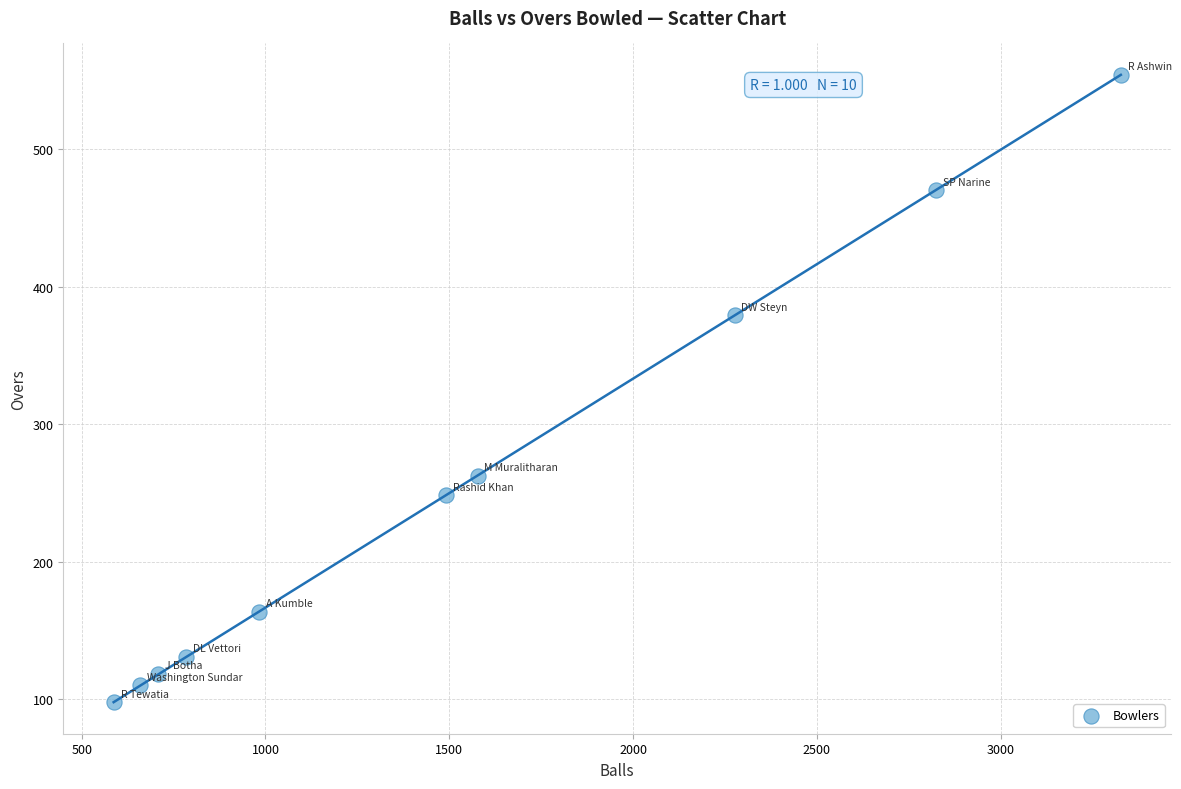

What Y value in the scatter plot is closest to 325?

379.2